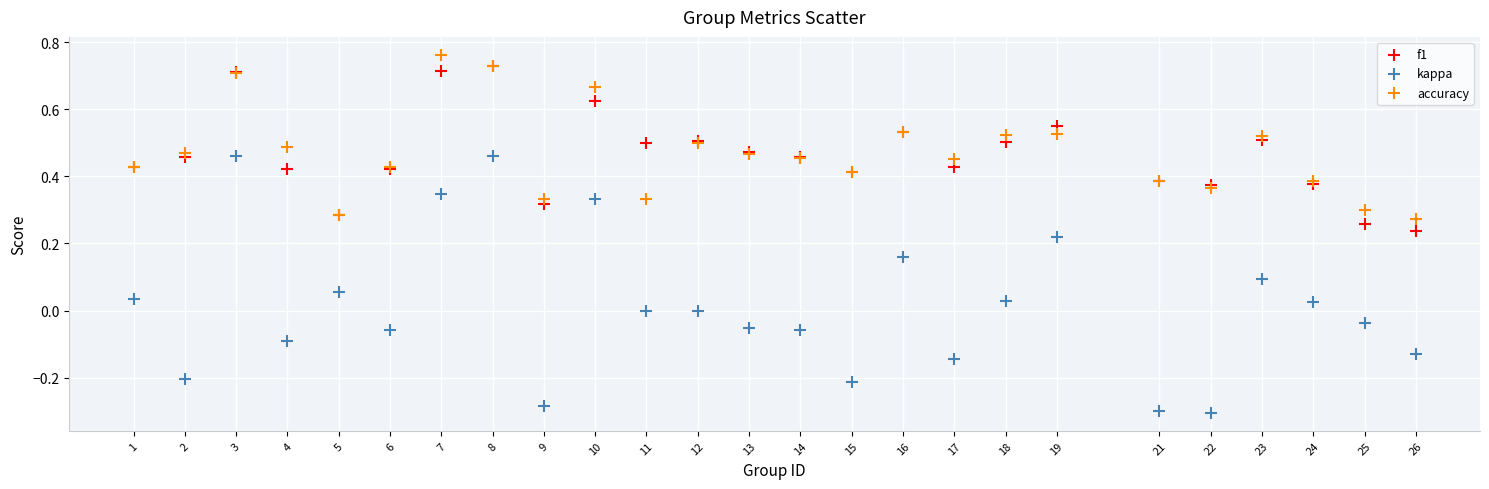

Which series reaches the minimum Y coordinate?

kappa